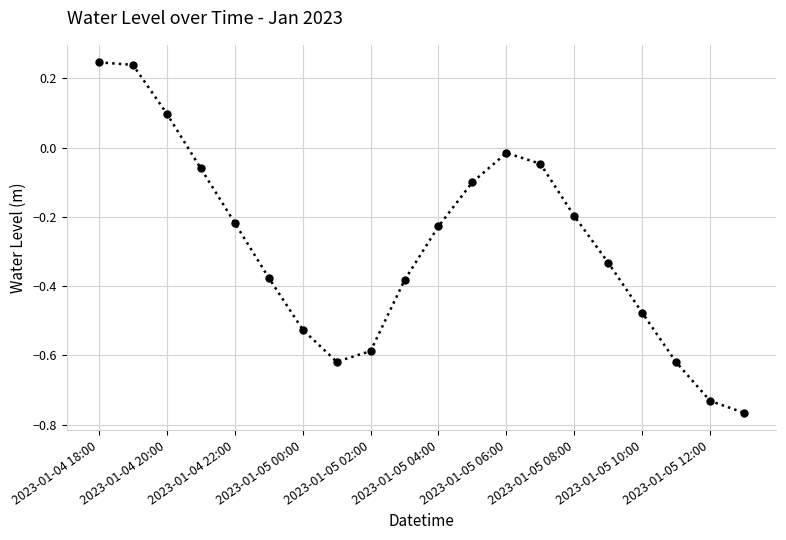

What is the difference between the second highest and second lowest values?

1.0